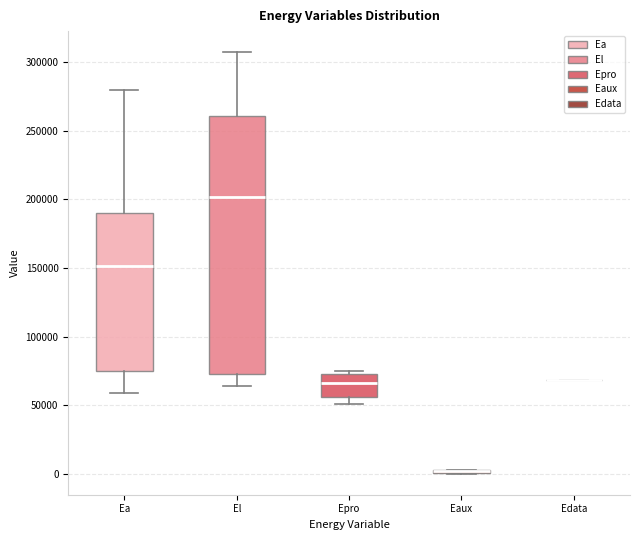

Which box is the tallest, from its lower edge to its upper edge?

El